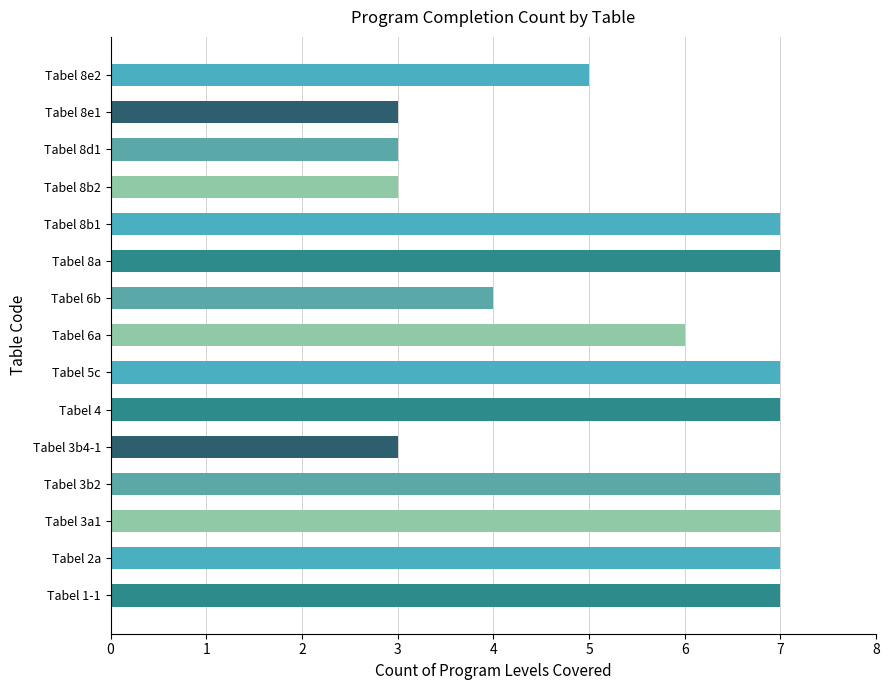

Count the number of categories in the chart.

15